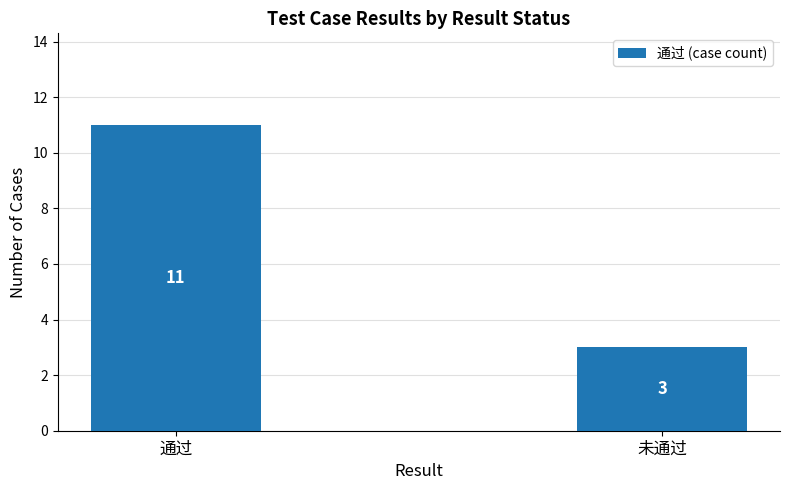

Reading right to left, transcribe all the data shown in this chart.

3	11